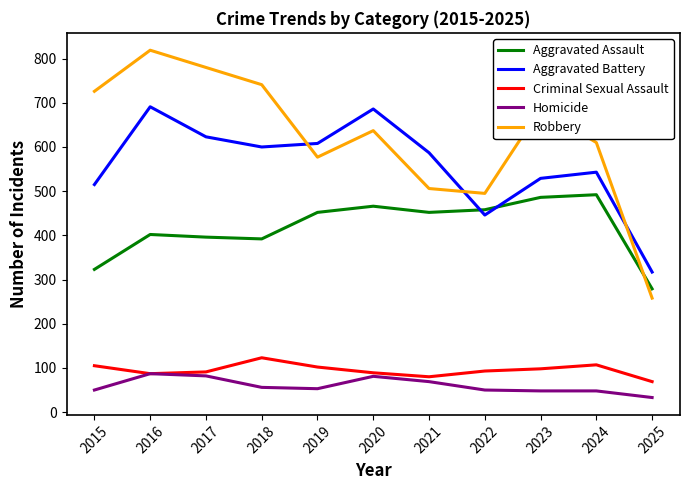

Is it true that Robbery equals 687 at 2023?

True